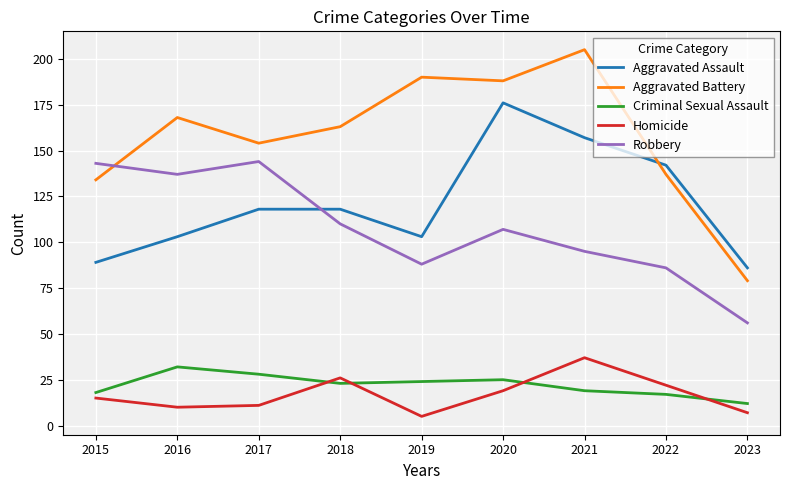

Reading left to right, what are all the values shown in this chart?

Aggravated Assault: 2015=89	2016=103	2017=118	2018=118	2019=103	2020=176	2021=157	2022=142	2023=86
Aggravated Battery: 2015=134	2016=168	2017=154	2018=163	2019=190	2020=188	2021=205	2022=137	2023=79
Criminal Sexual Assault: 2015=18	2016=32	2017=28	2018=23	2019=24	2020=25	2021=19	2022=17	2023=12
Homicide: 2015=15	2016=10	2017=11	2018=26	2019=5	2020=19	2021=37	2022=22	2023=7
Robbery: 2015=143	2016=137	2017=144	2018=110	2019=88	2020=107	2021=95	2022=86	2023=56